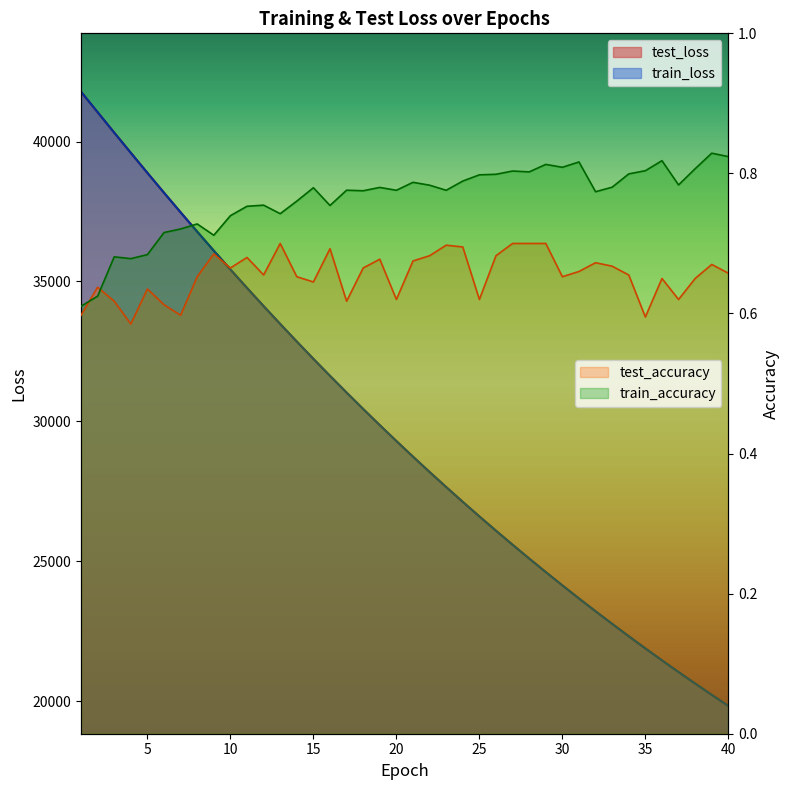

At which category is the sum across all series the highest?

1